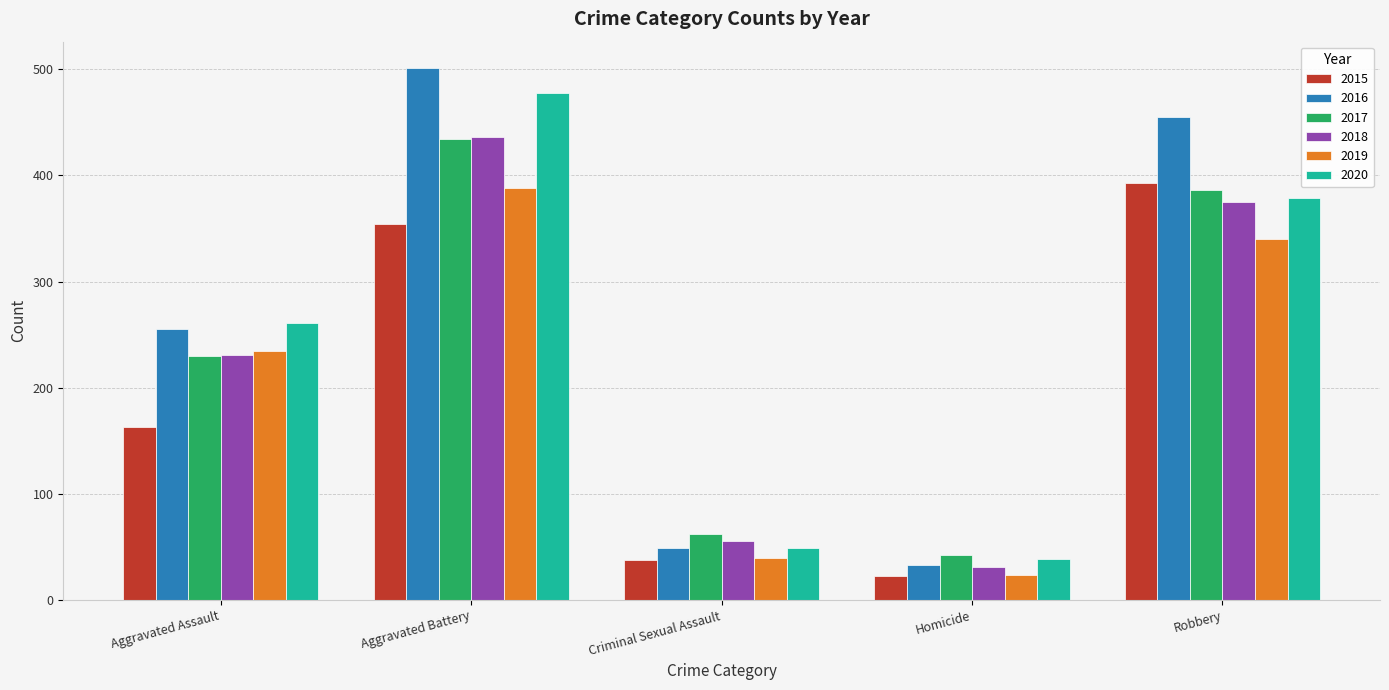

Reading left to right, list all the values displayed in this chart.

2015: 163	354	38	23	393
2016: 255	501	49	33	455
2017: 230	434	62	42	386
2018: 231	436	56	31	375
2019: 235	388	40	24	340
2020: 261	478	49	39	379